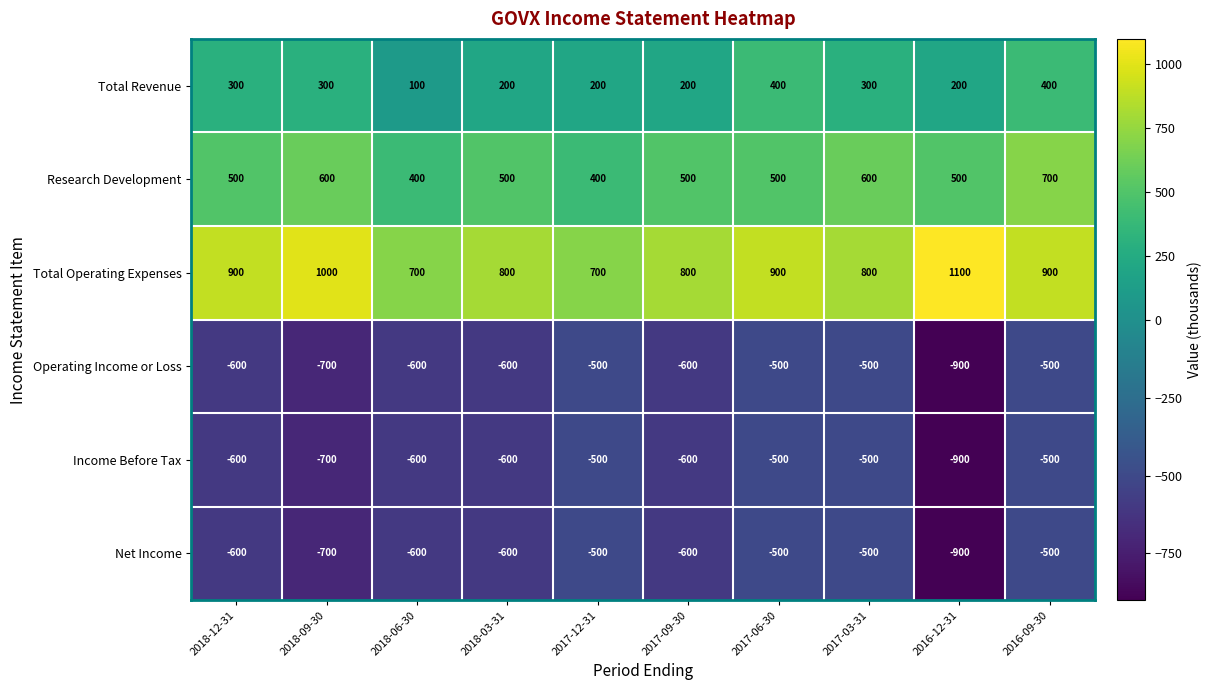

What is the smallest value displayed?

-900